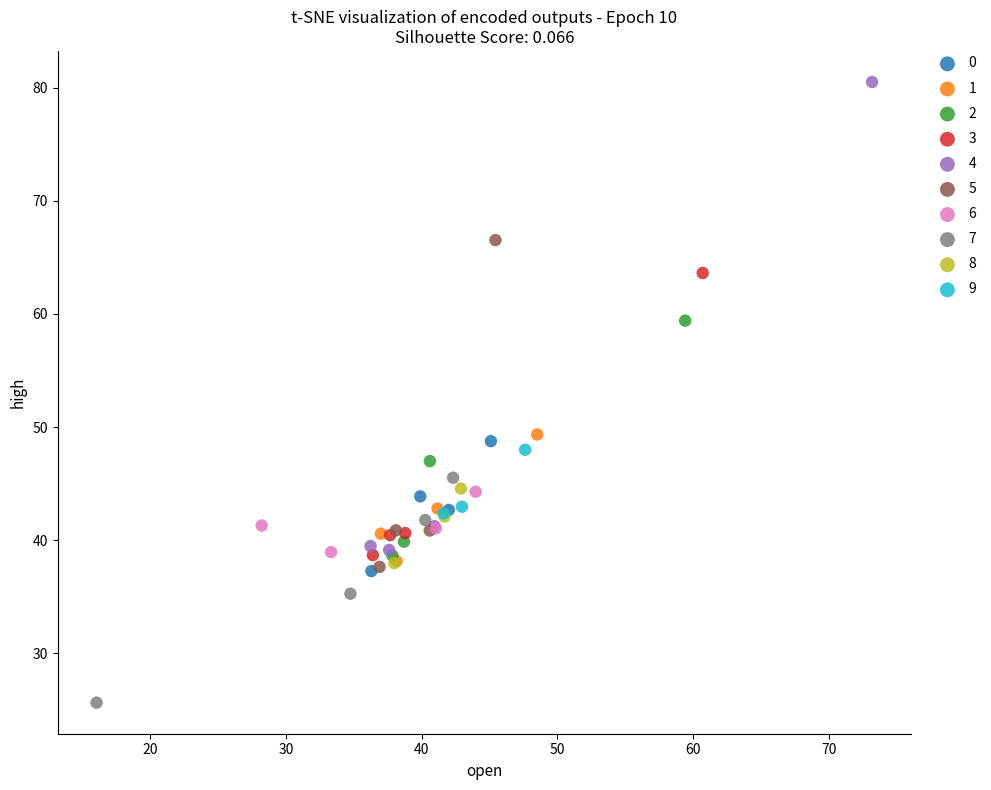

Which series reaches the maximum Y coordinate?

4